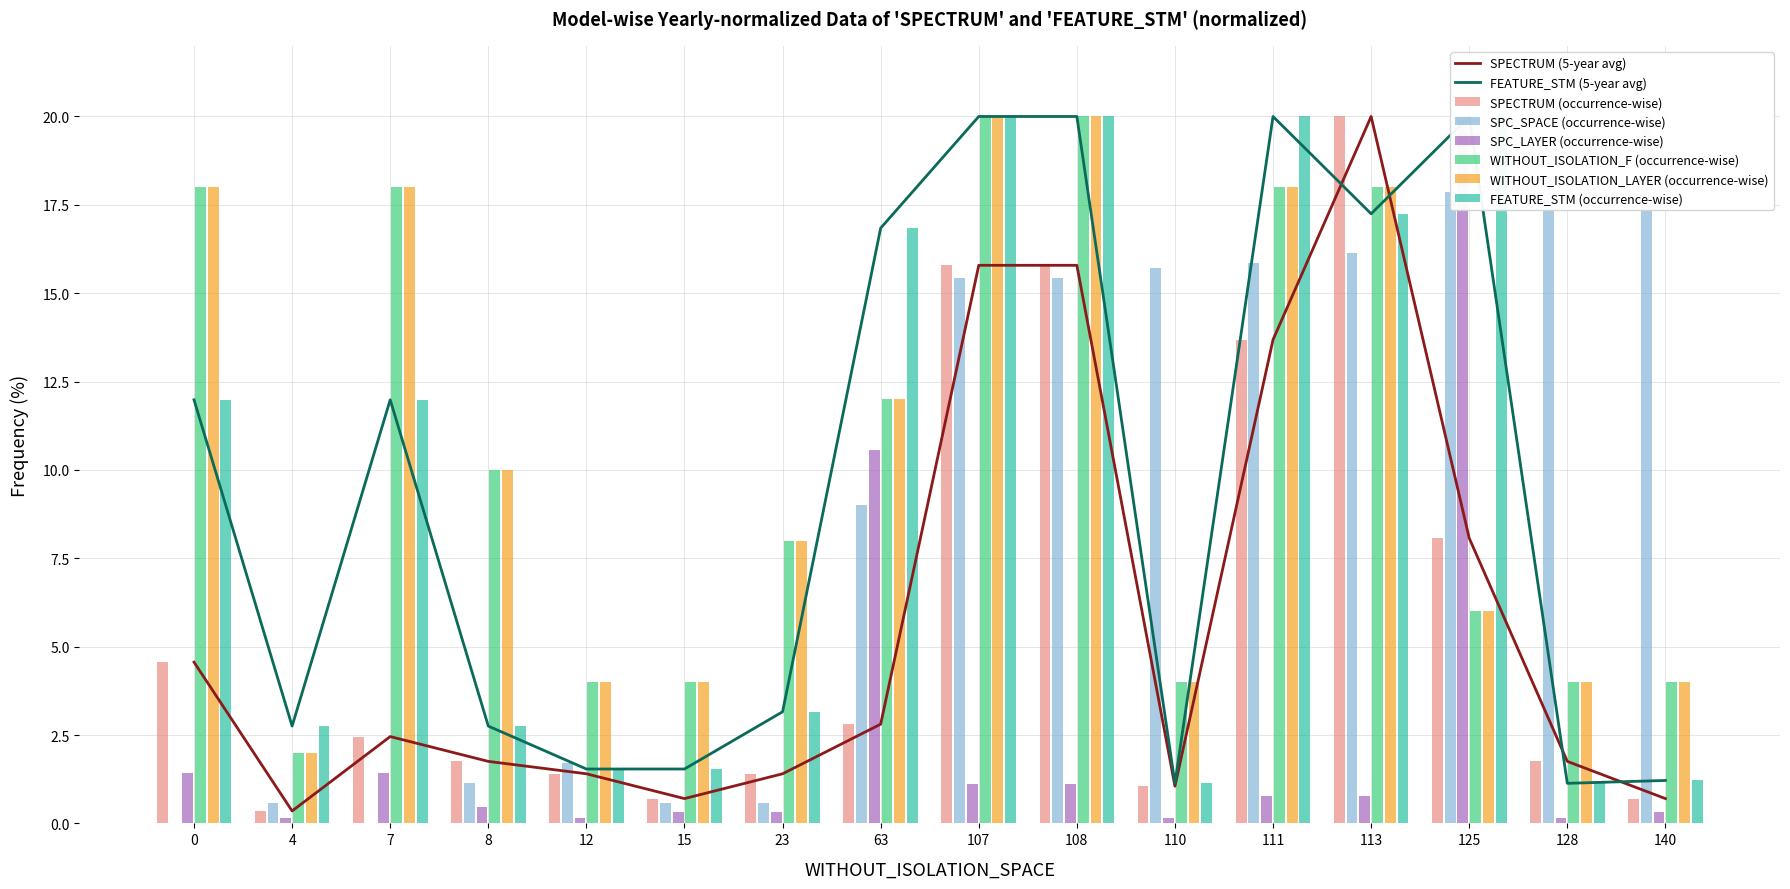

Is the value of SPECTRUM at 12 greater than the value of SPC_LAYER at 0?

No